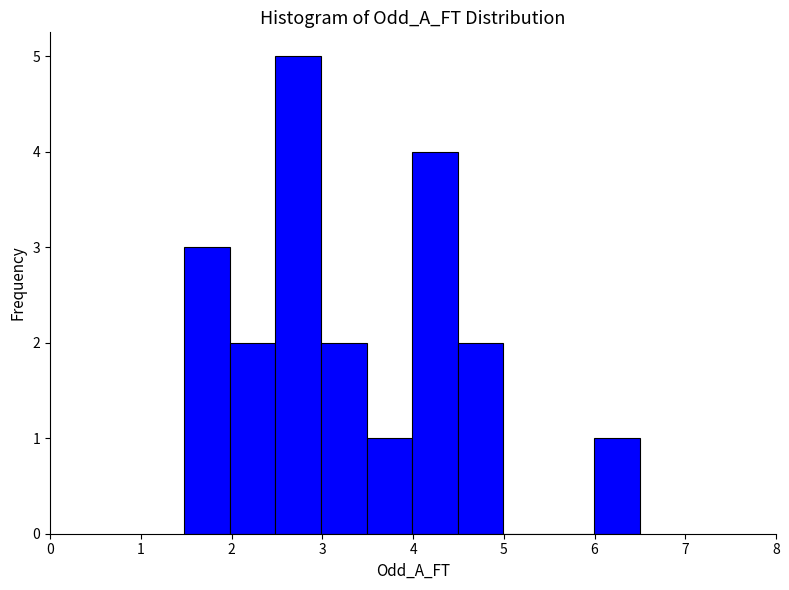

Reading left to right, transcribe this chart: for each bar, give the range it covers on the x-axis and its height. Neither the bar edges nor the heights are printed on the chart, so give them approximately, as read against the axes.

1.5 to 2.0: 3
2.0 to 2.5: 2
2.5 to 3.0: 5
3.0 to 3.5: 2
3.5 to 4.0: 1
4.0 to 4.5: 4
4.5 to 5.0: 2
5.0 to 5.5: 0
5.5 to 6.0: 0
6.0 to 6.5: 1